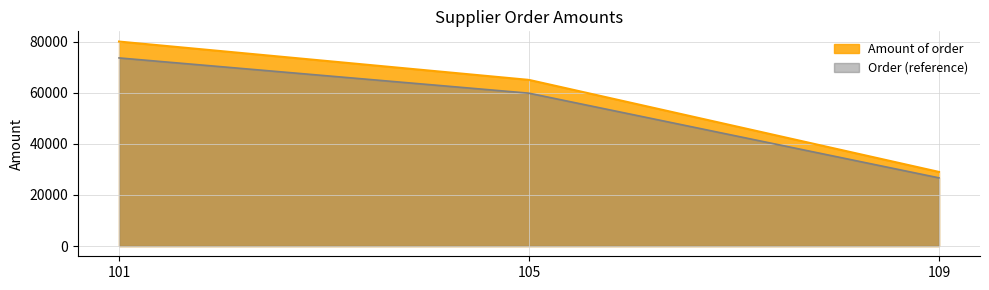

List the labels in order of value, largest first.

101, 105, 109